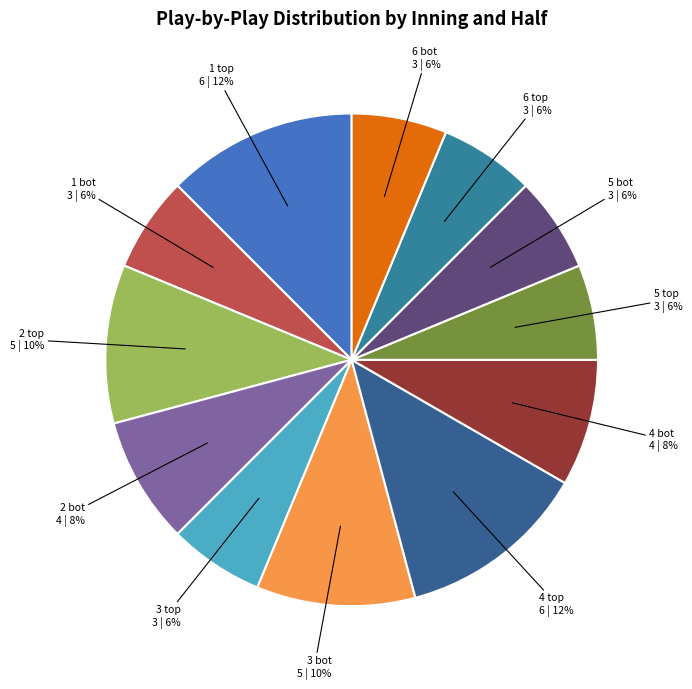

Is 1 bot the majority of the pie?

No